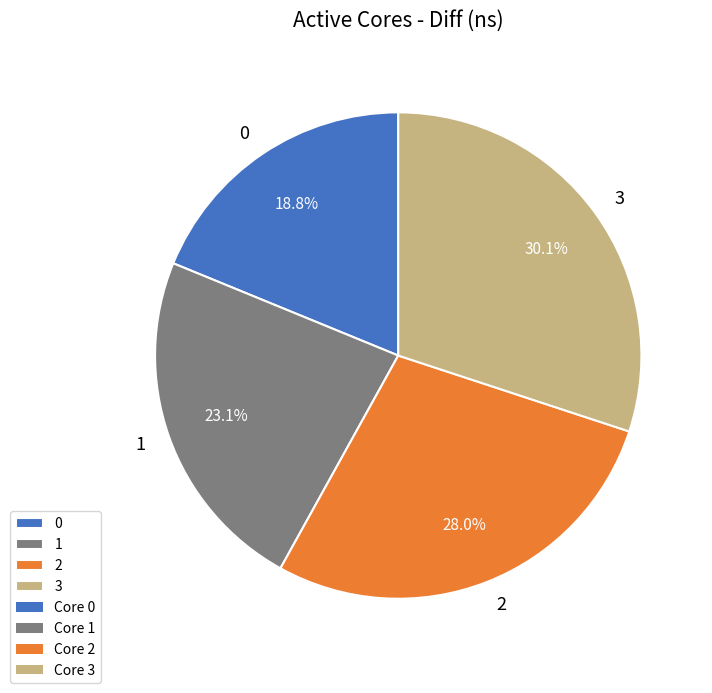

To the nearest percent, what is the difference between the largest and smallest slice percentages?

11%